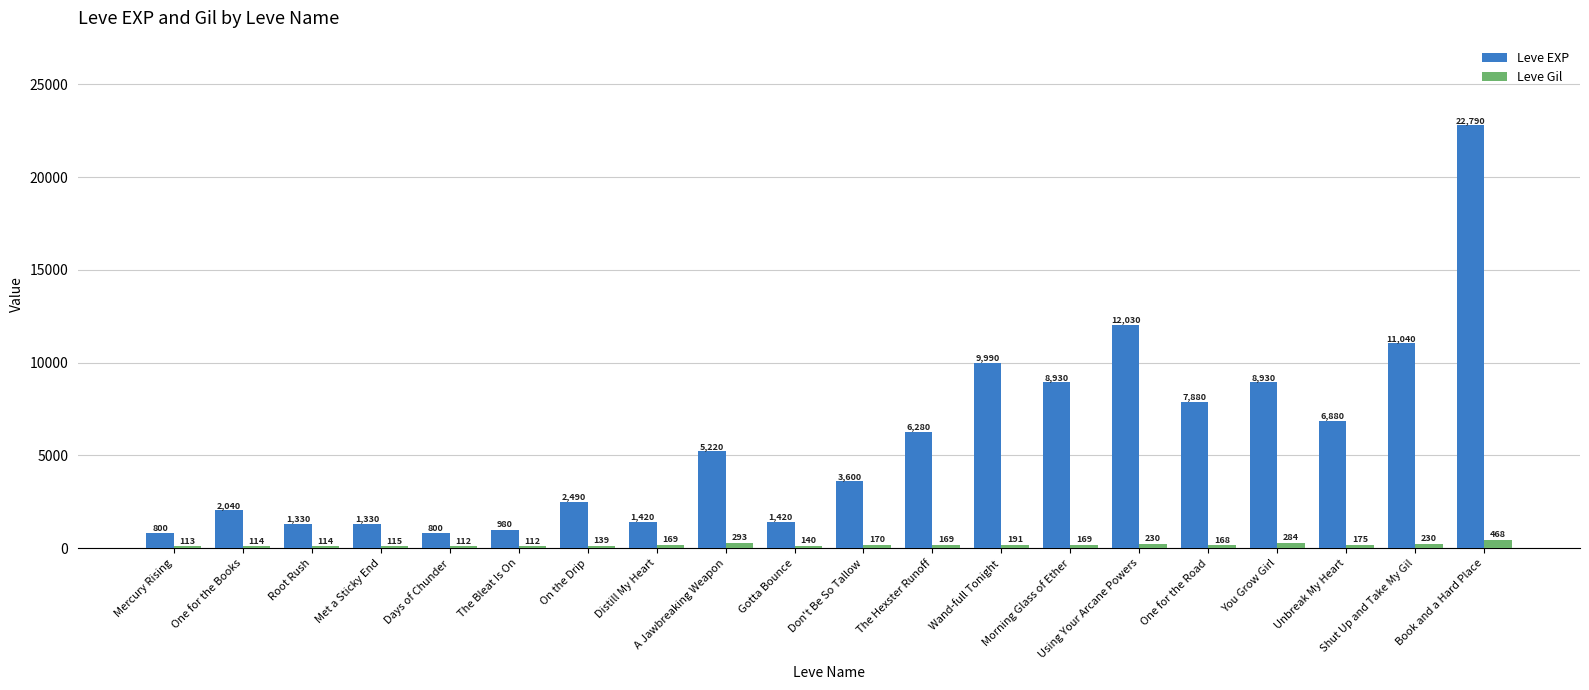

At how many categories does at least one series exceed 11924?

2